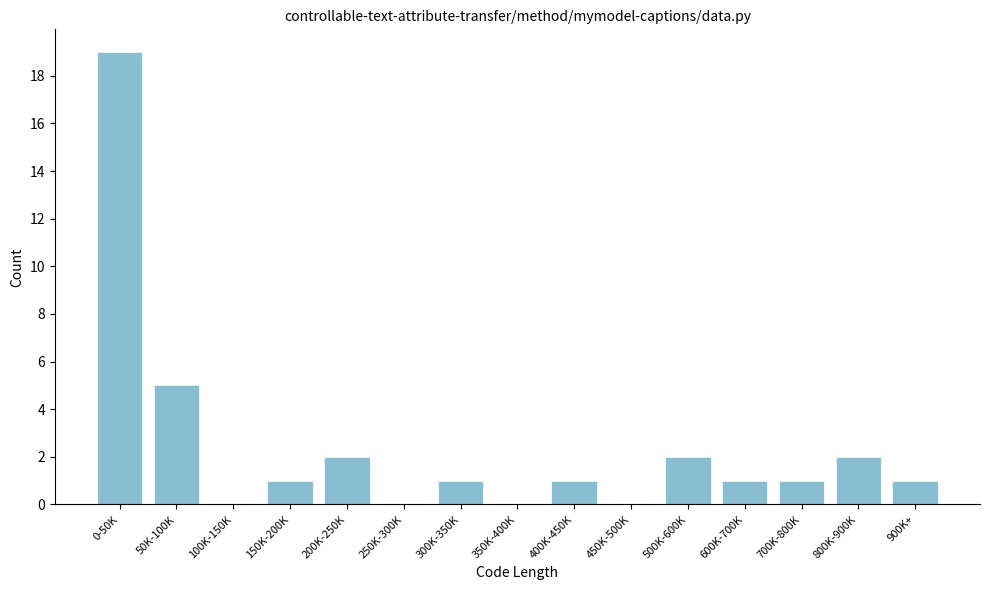

Reading left to right, list all the values displayed in this chart.

0-50K=19	50K-100K=5	100K-150K=0	150K-200K=1	200K-250K=2	250K-300K=0	300K-350K=1	350K-400K=0	400K-450K=1	450K-500K=0	500K-600K=2	600K-700K=1	700K-800K=1	800K-900K=2	900K+=1